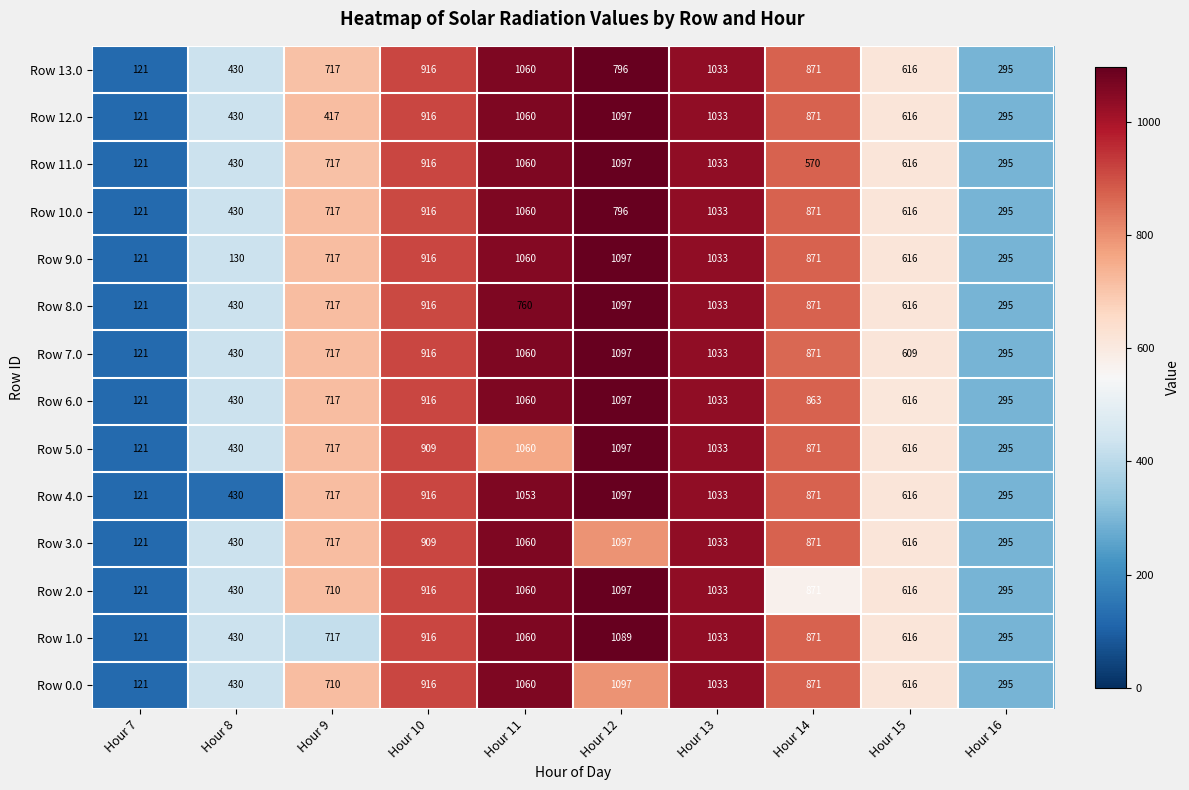

What is the sum of the Row 2.0 values at Hour 14 and Hour 10?

1787